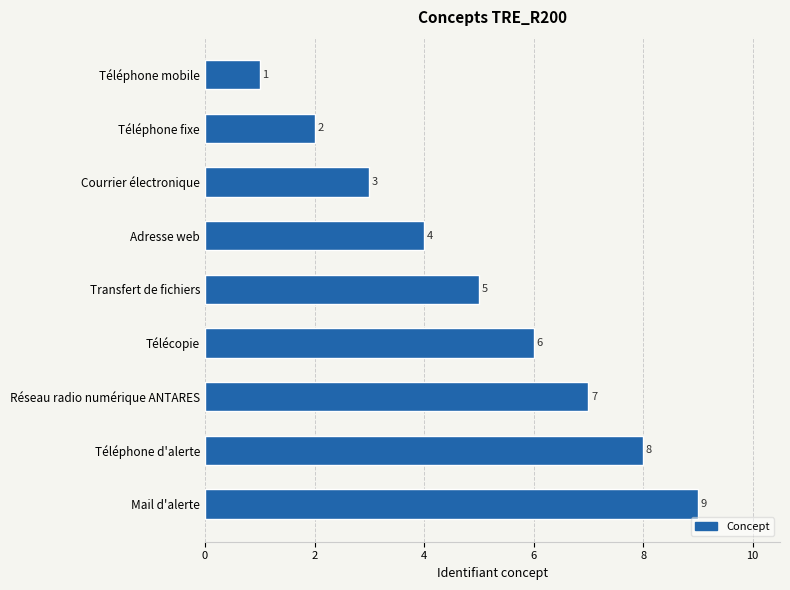

Count the number of data series in this chart.

1